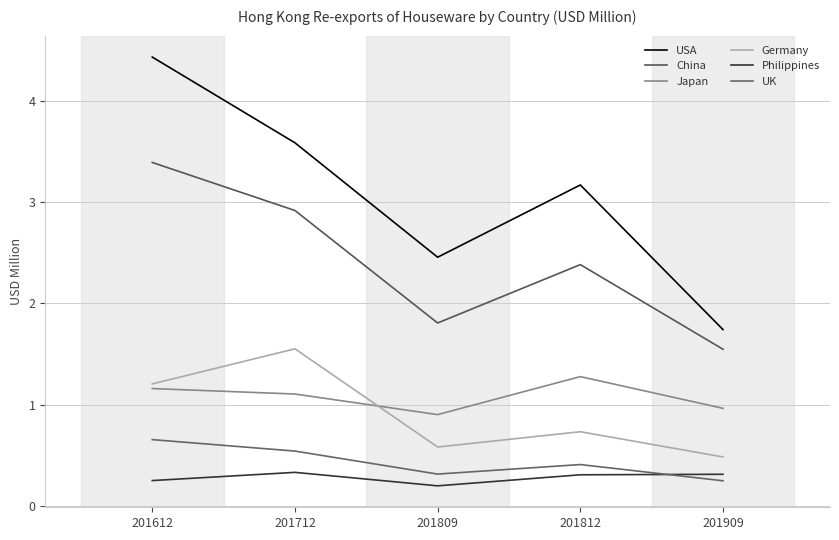

At which category is the sum across all series the highest?

201612